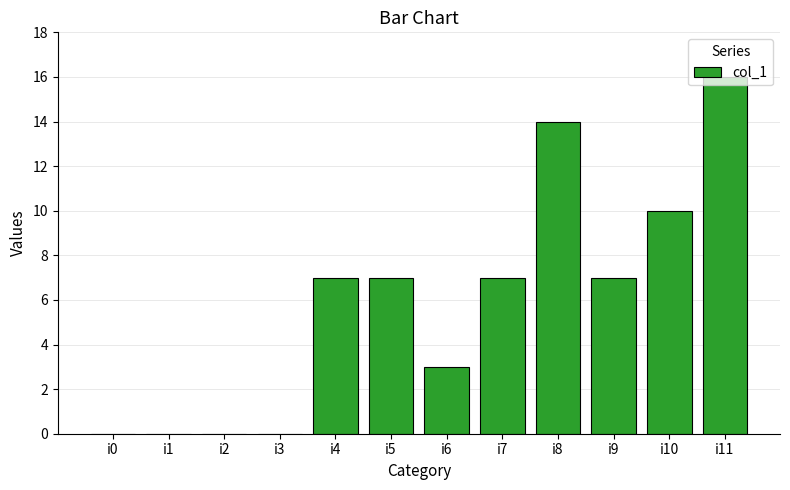

What is the maximum value shown in the chart?

16